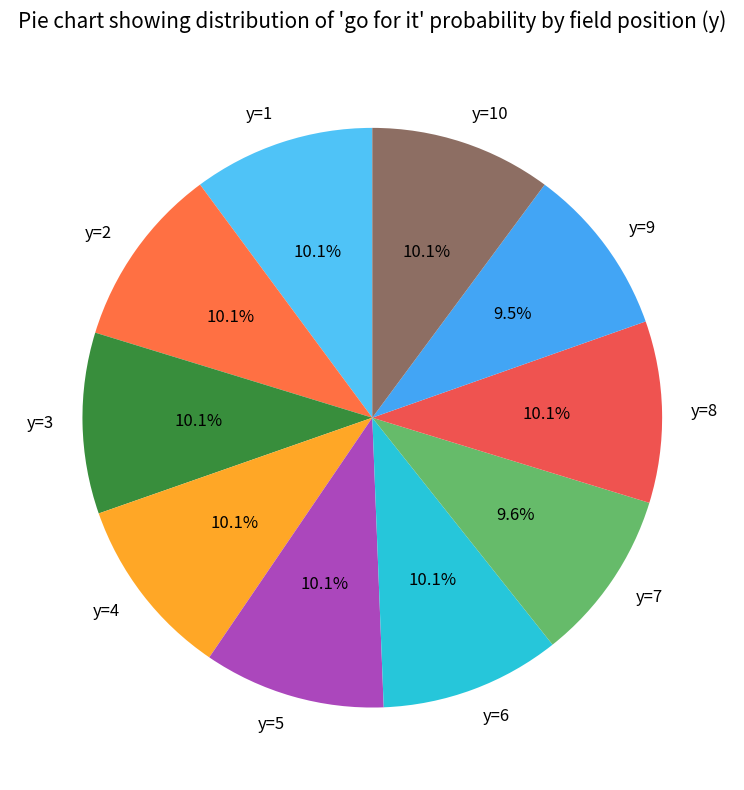

To the nearest percent, what percentage of the pie is y=10?

10%